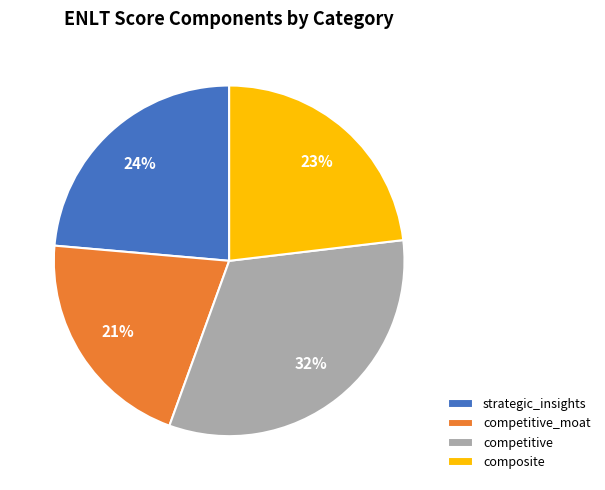

Is strategic_insights the majority of the pie?

No